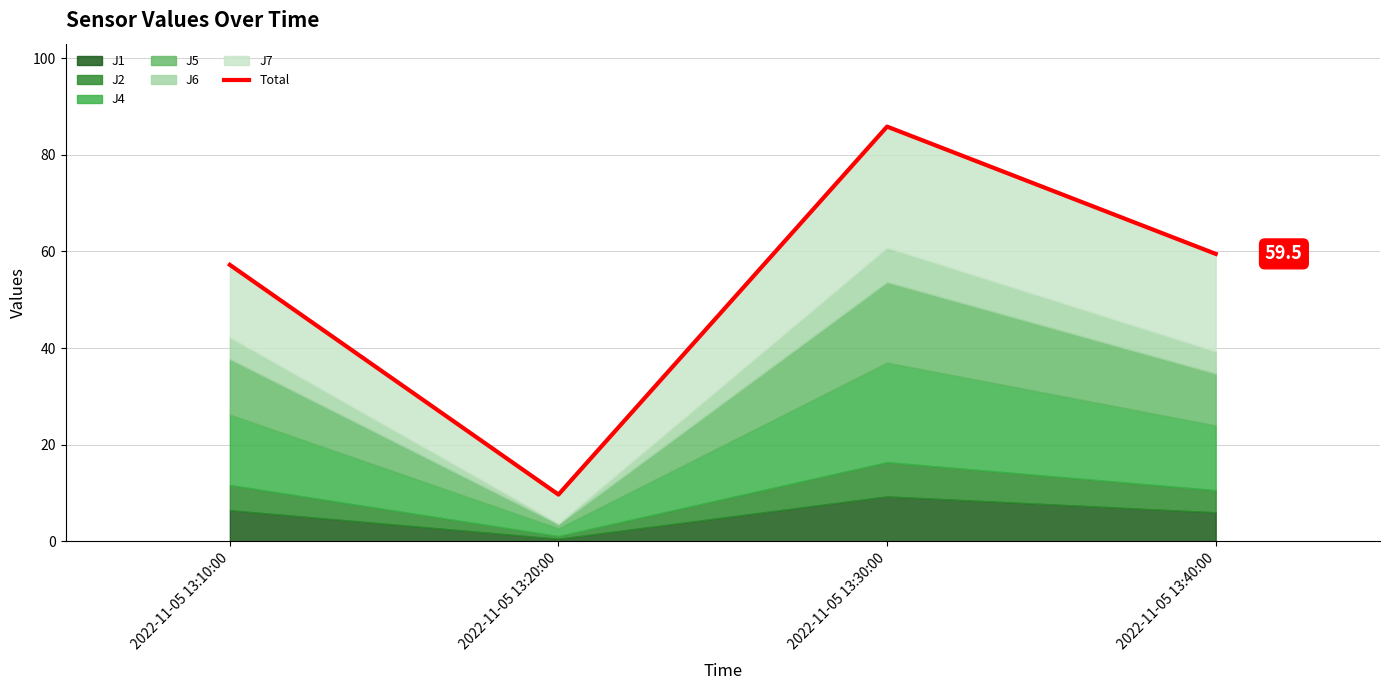

What is the average value?

53.1